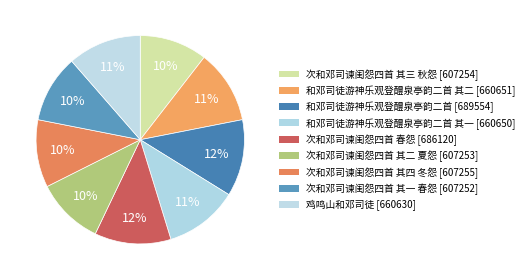

How many slices are in this pie chart?

9